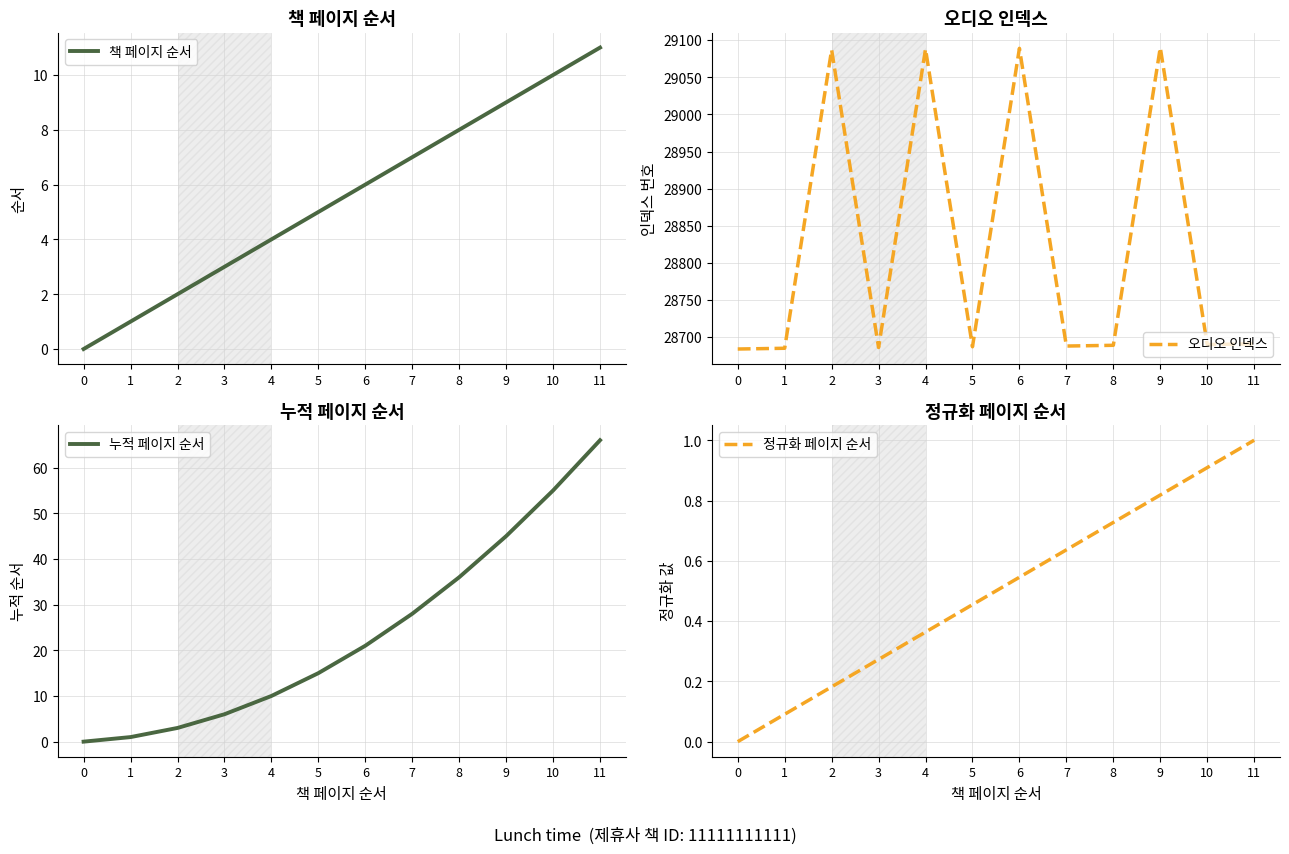

What is the approximate value of 오디오 인덱스 at 6?

29089